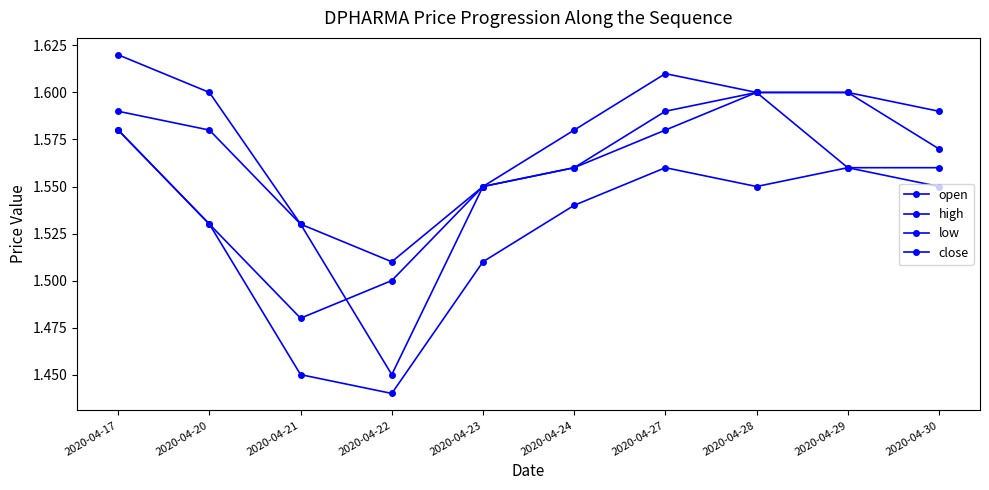

What is the greatest value displayed?

1.6